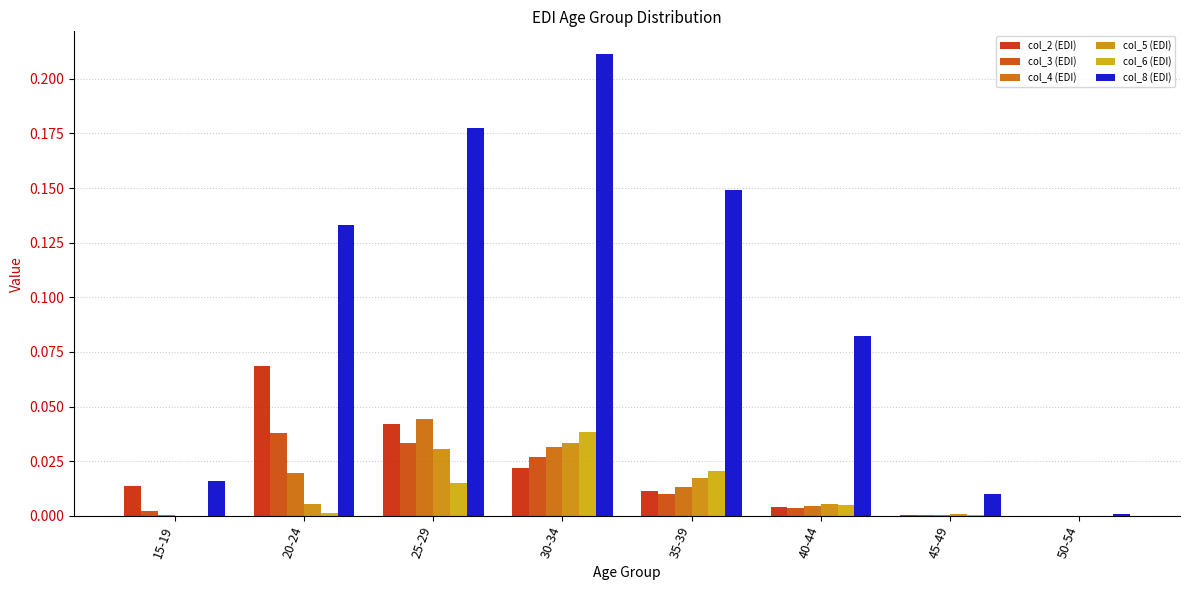

How many groups of bars are there?

8